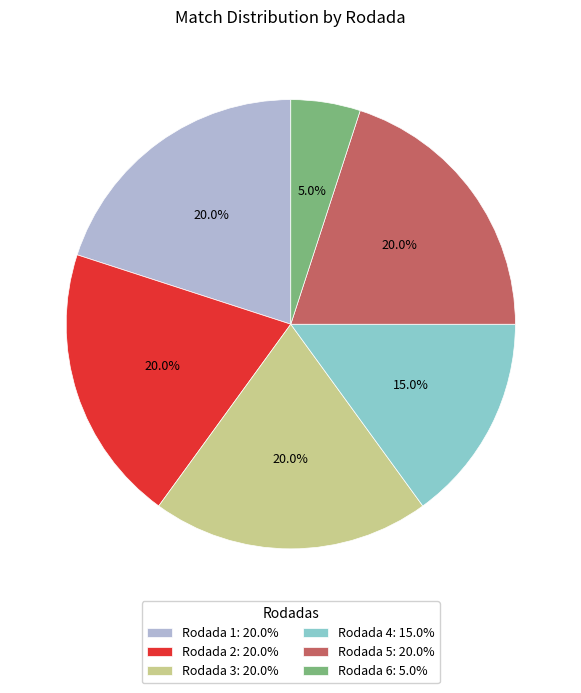

Is there a majority slice in this chart?

No